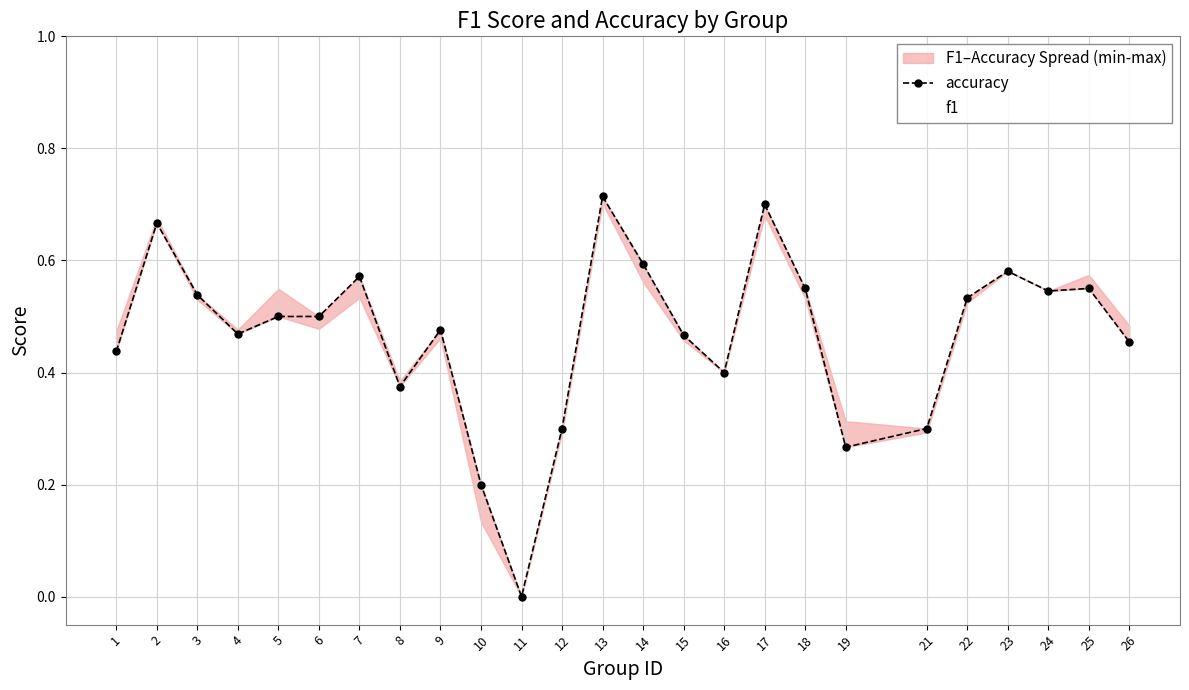

True or false: f1 has a value of 1.0 at 25.

False